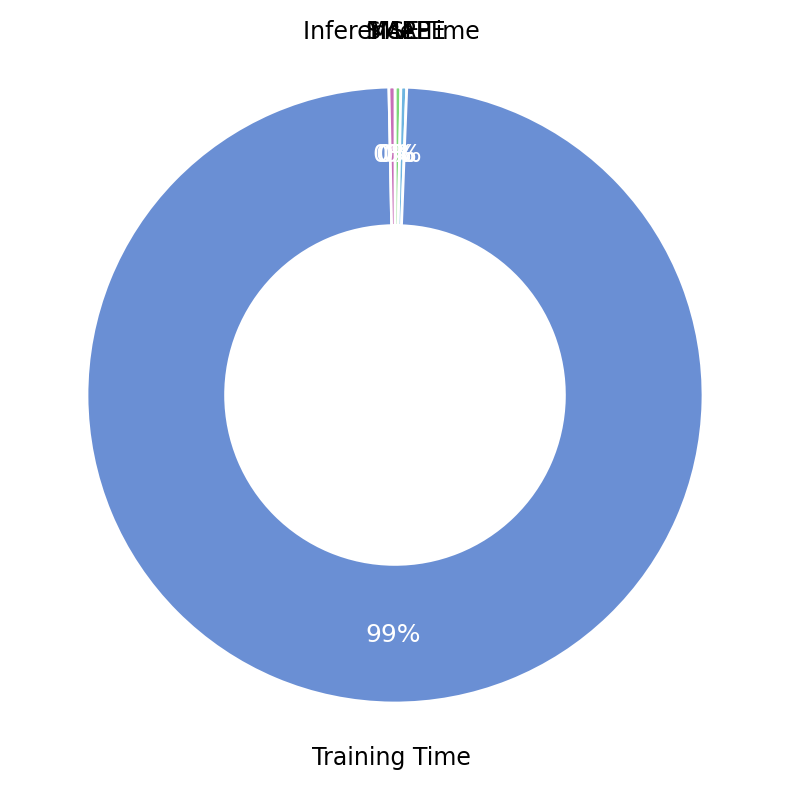

Is it true that Training Time is 99% of the pie?

True